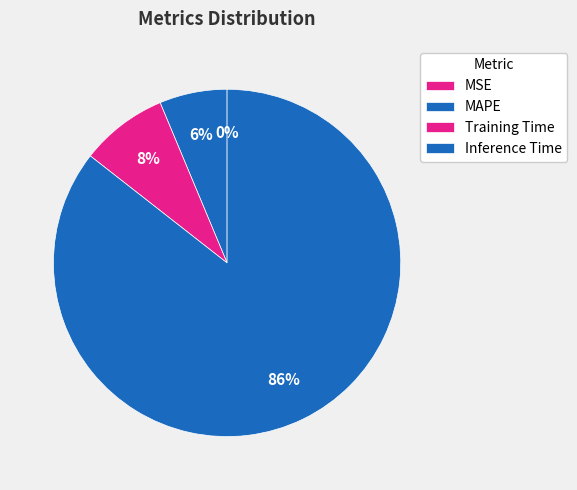

True or false: MAPE accounts for 18% of the total.

False